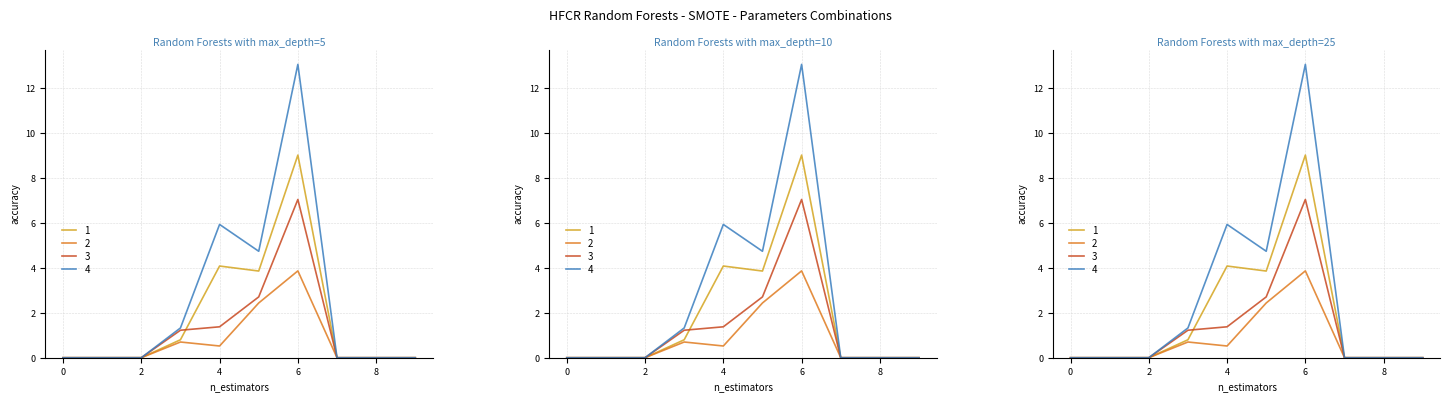

Where is 4 nearest to the value 6?

4